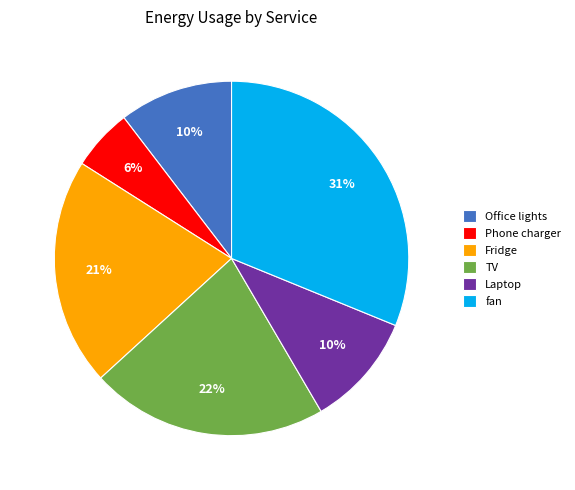

The Office lights slice represents 10% of the pie. True or false?

True